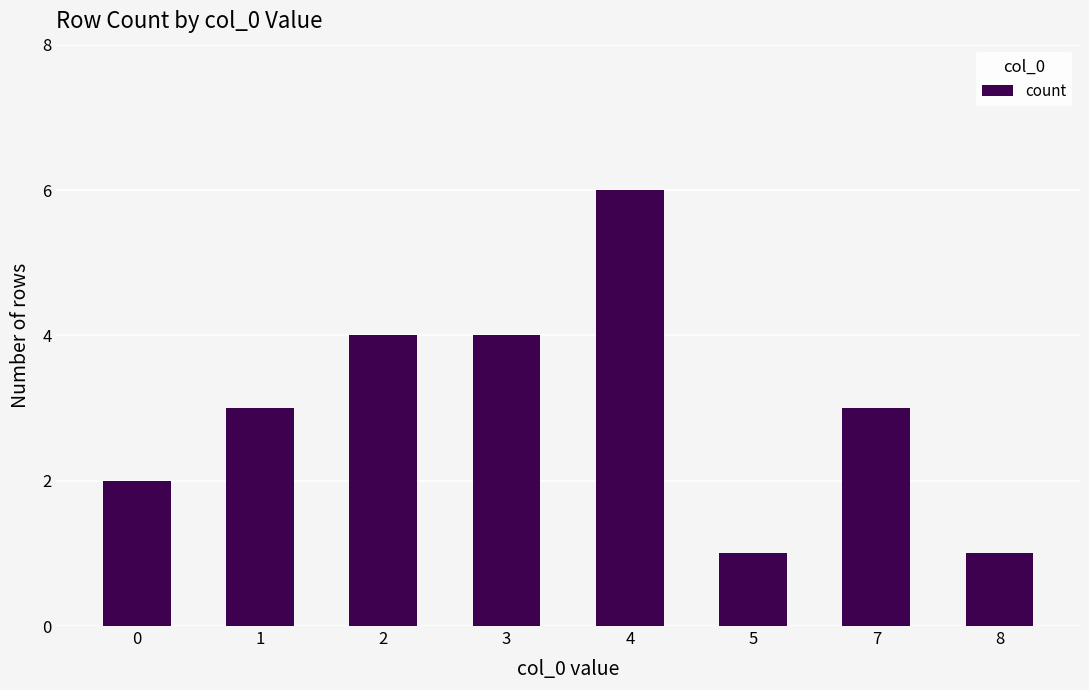

Which label corresponds to the largest value in the chart?

4